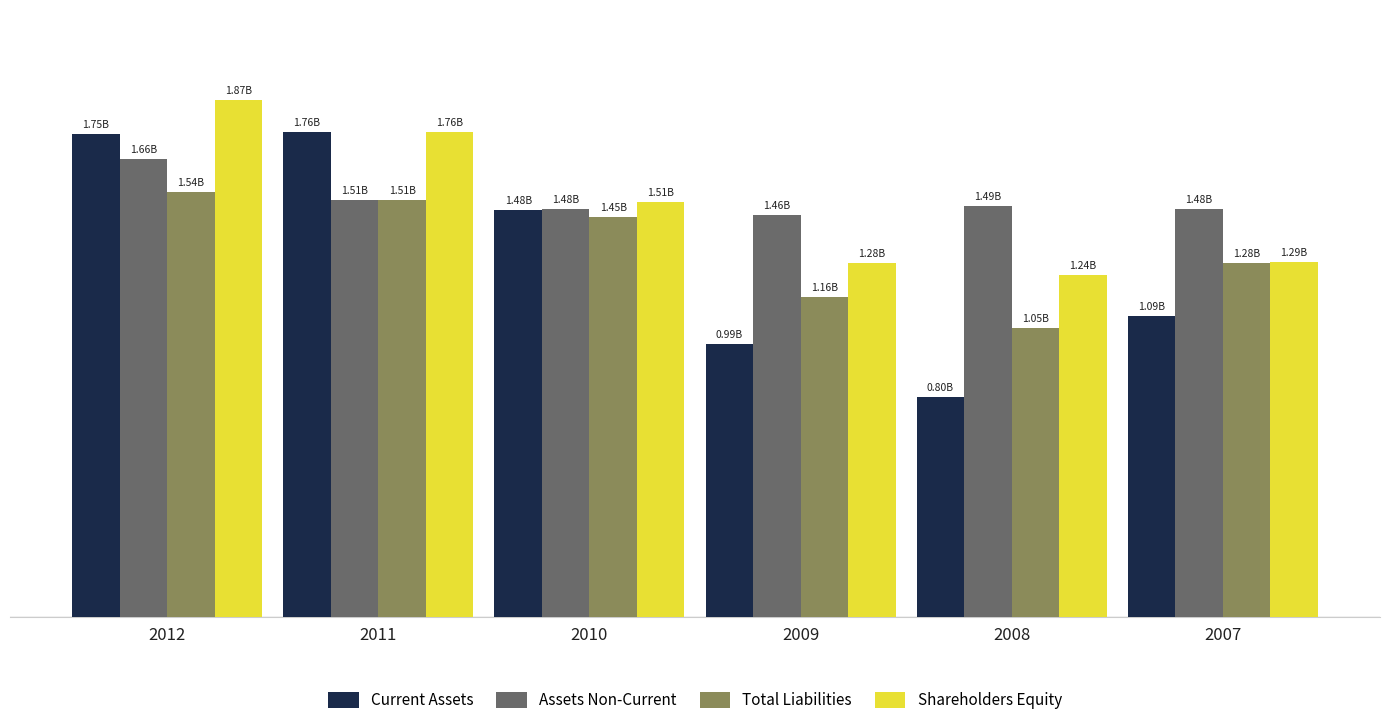

Reading left to right, extract all data points from this chart.

Current Assets: 2012=1751413000	2011=1756156000	2010=1475960000	2009=988378000	2008=798989000	2007=1092185000
Assets Non-Current: 2012=1660783000	2011=1510665000	2010=1478184000	2009=1457978000	2008=1488000000	2007=1477150000
Total Liabilities: 2012=1539940000	2011=1510509000	2010=1449074000	2009=1161374000	2008=1047929000	2007=1282665000
Shareholders Equity: 2012=1872256000	2011=1756312000	2010=1505070000	2009=1284982000	2008=1239060000	2007=1286670000